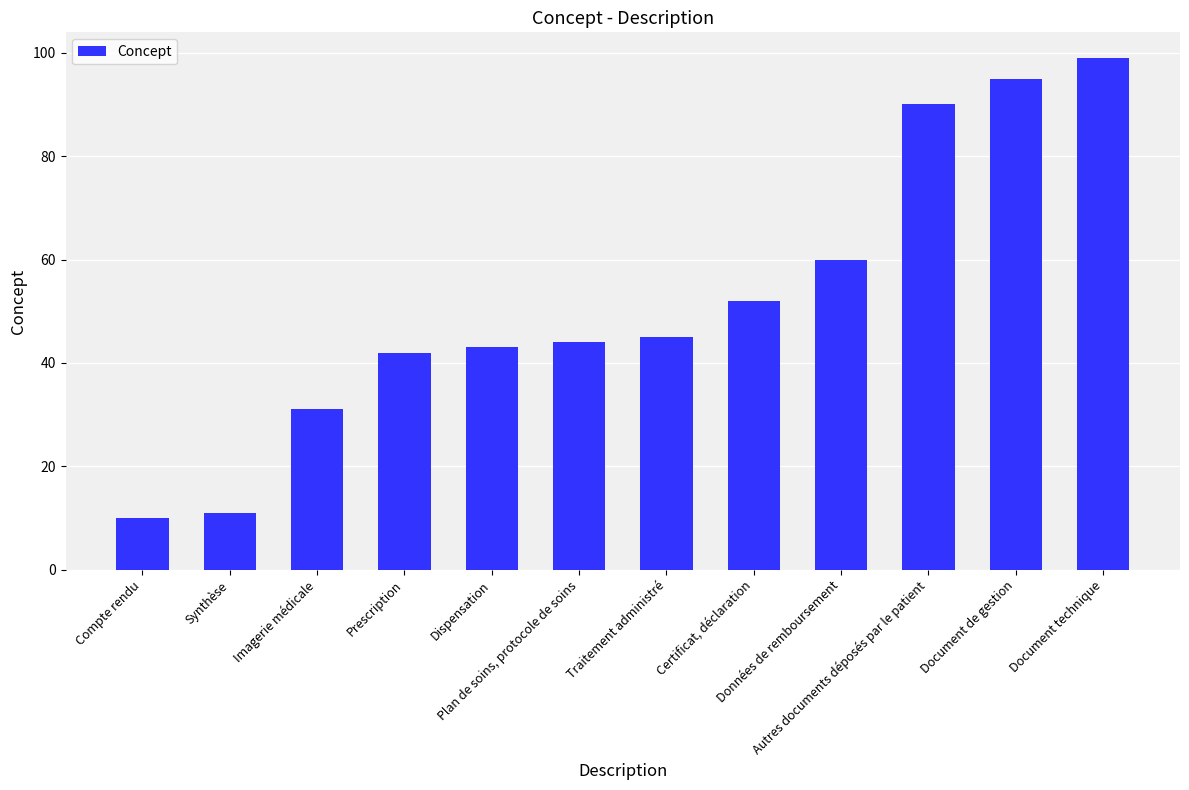

Are the bars grouped side by side (vs. stacked)?

No